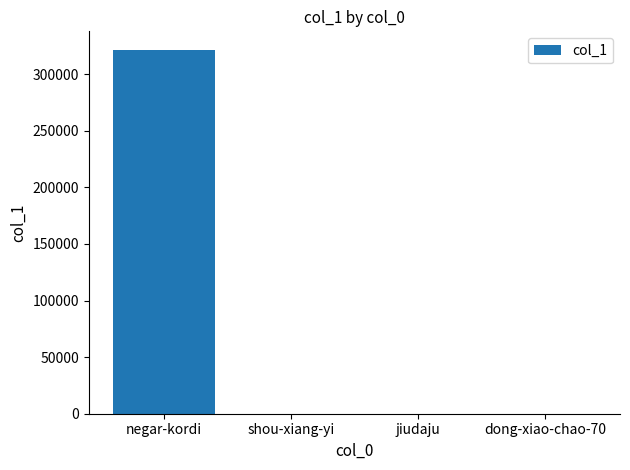

What is the greatest value displayed?

321653